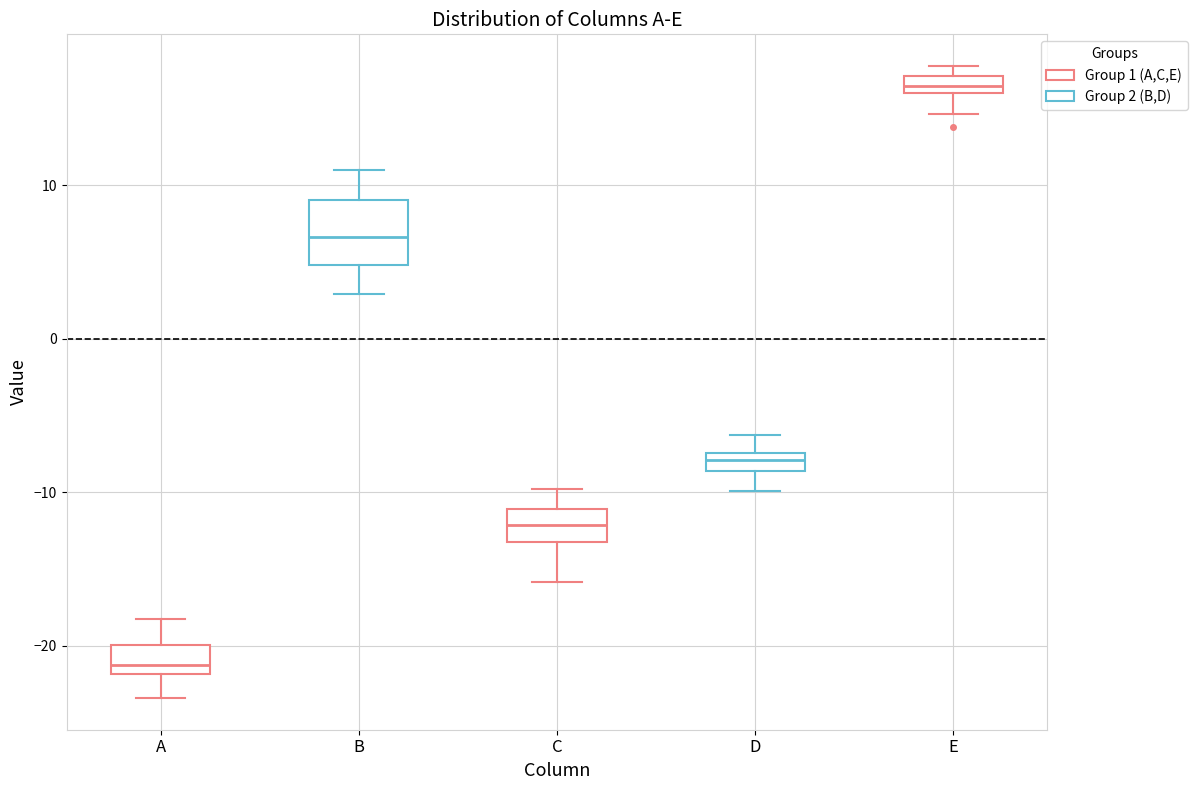

Where is the lower edge of the box for C on the y-axis? The values are not printed on the chart, so give them approximately, as read against the axis.

-13